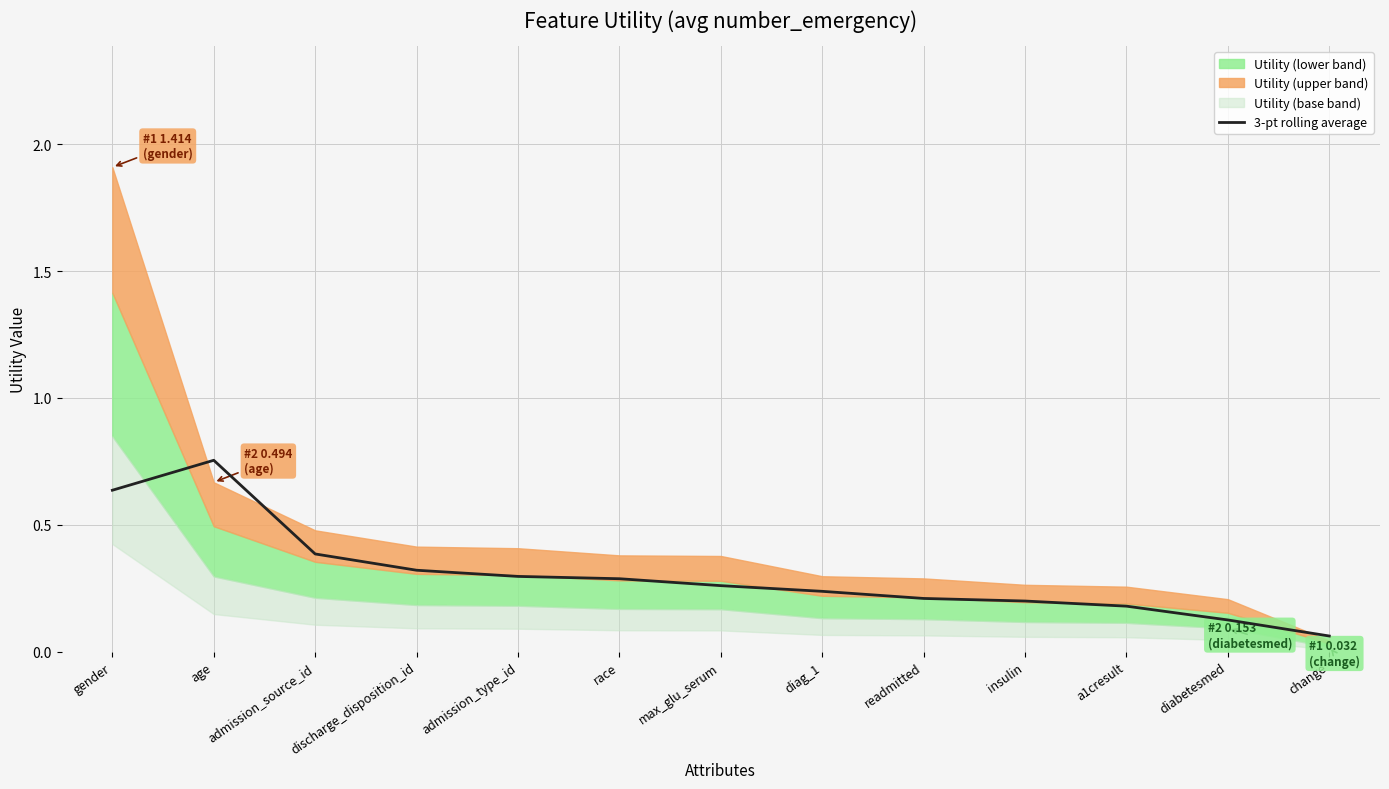

Reading right to left, what are all the values shown in this chart?

0.1	0.1	0.2	0.2	0.2	0.2	0.3	0.3	0.3	0.3	0.4	0.8	0.6